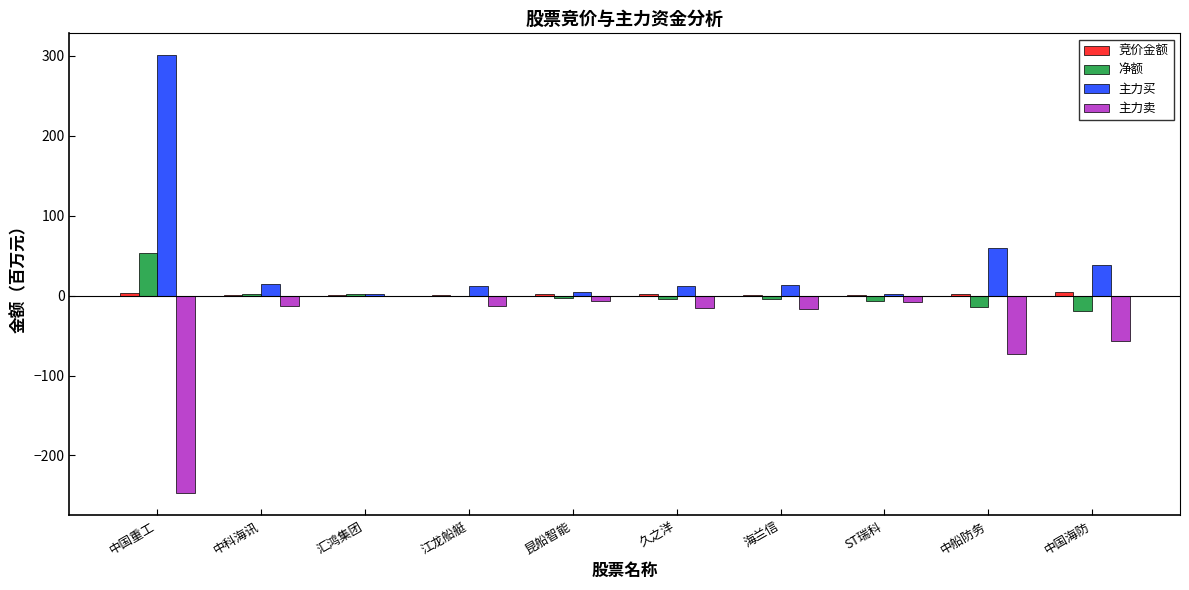

What value does the 净额 series have at 中国重工?

53.2